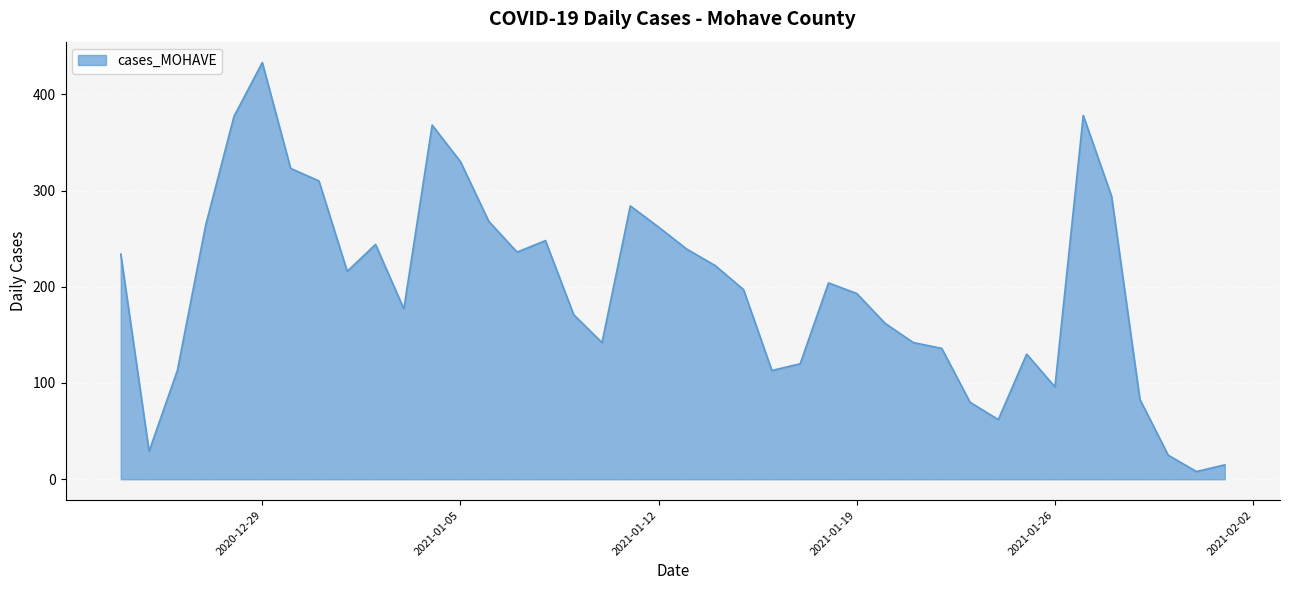

What is the greatest value displayed?

433